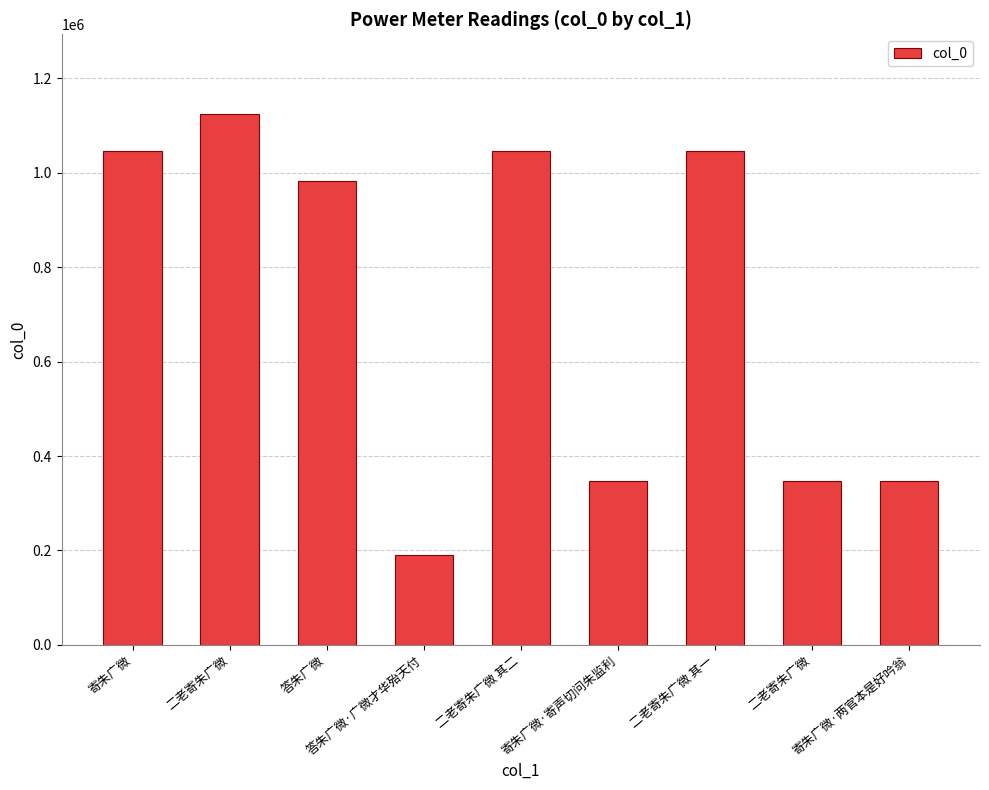

What is the approximate value at 寄朱广微·两官本是好吟翁?

346456